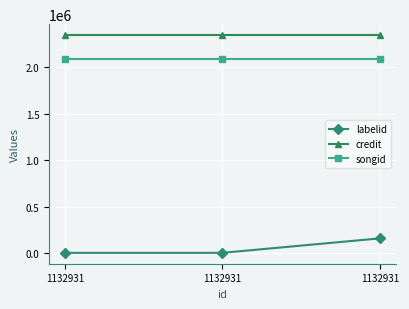

What is the maximum value for labelid?

158692